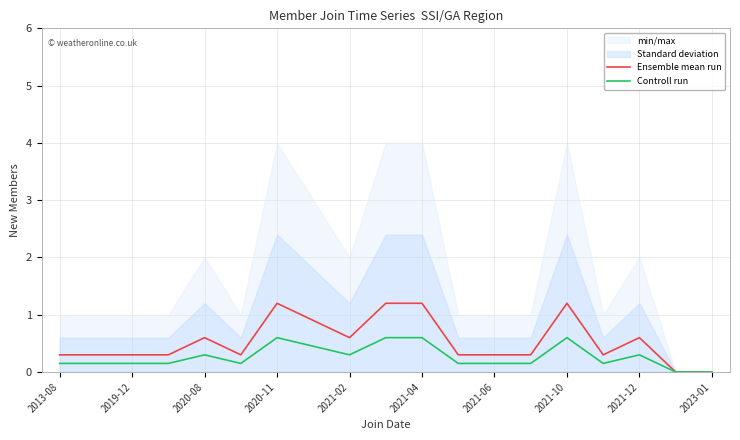

What value does the Ensemble mean run series have at 2013-08?

0.3